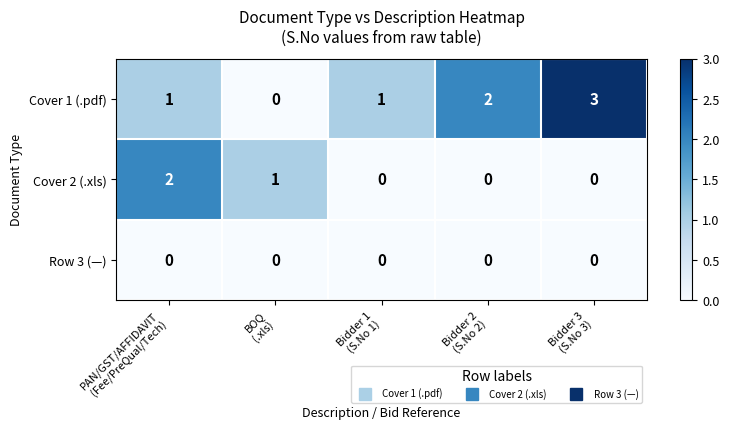

Reading right to left, transcribe all the data shown in this chart.

Cover 1 (.pdf): 3	2	1	0	1
Cover 2 (.xls): 0	0	0	1	2
Row 3 (—): 0	0	0	0	0